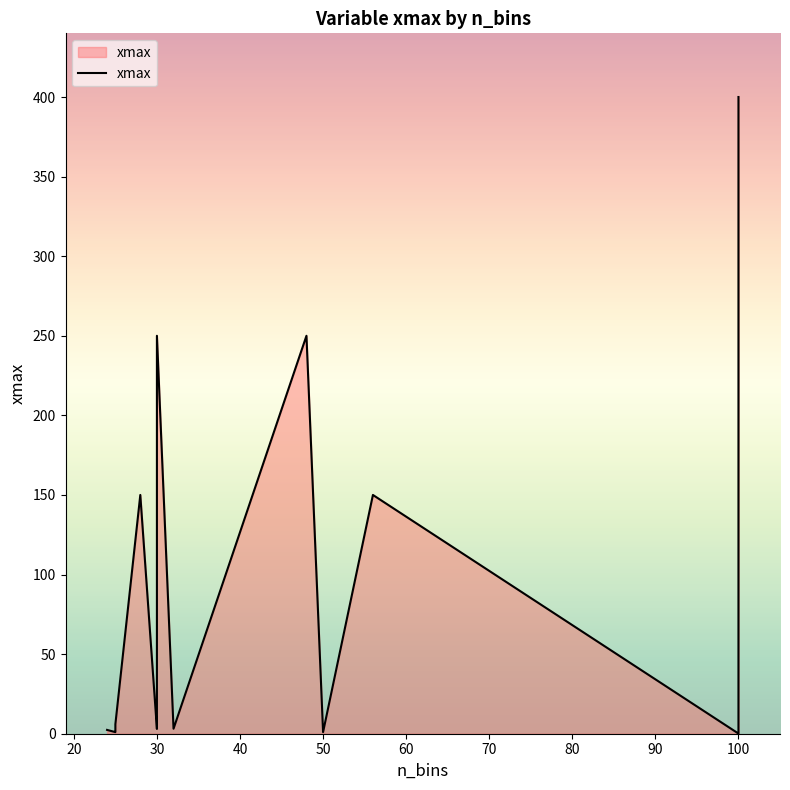

What is the greatest value displayed?

400.0